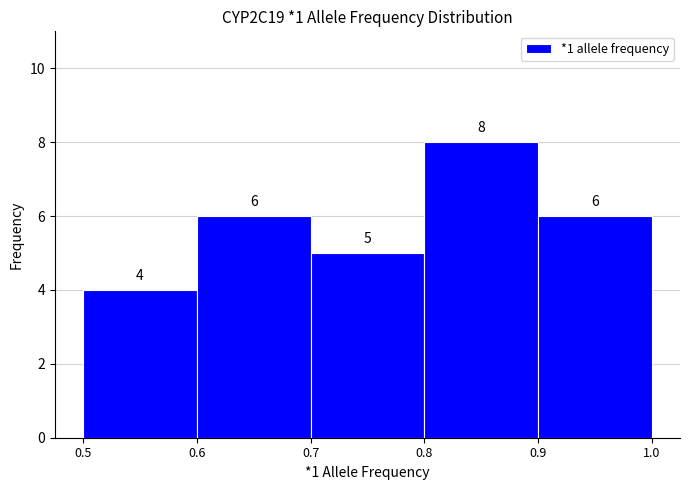

Over which range of the x-axis is the bar tallest?

0.8 to 0.9